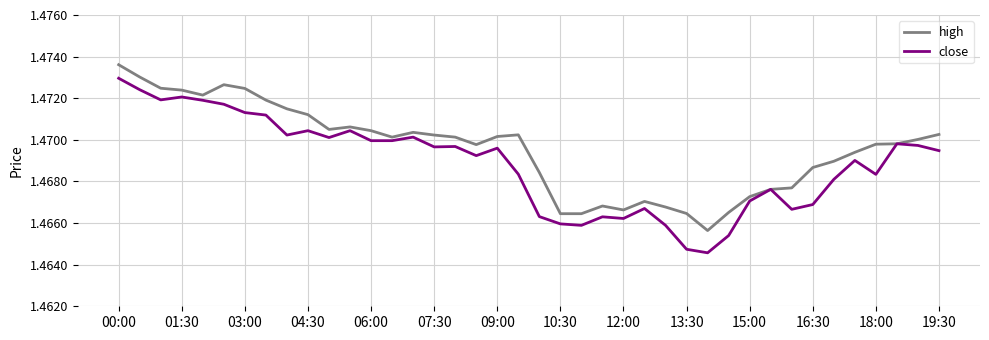

How many lines are shown in the chart?

2